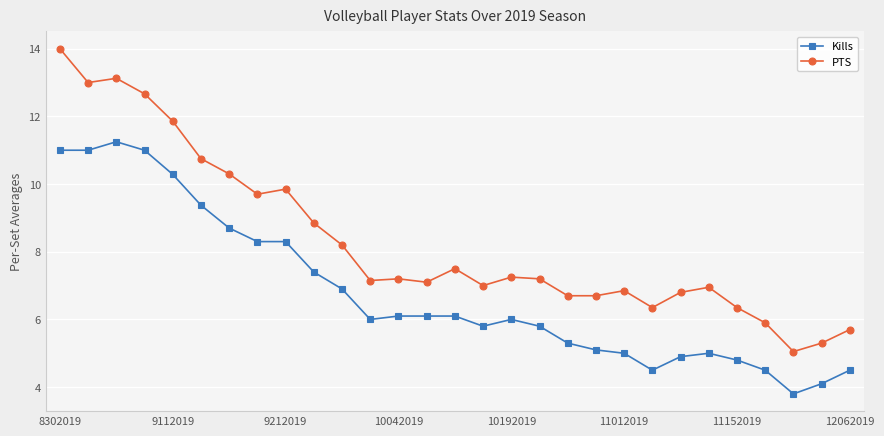

Which series has the widest spread of values?

PTS